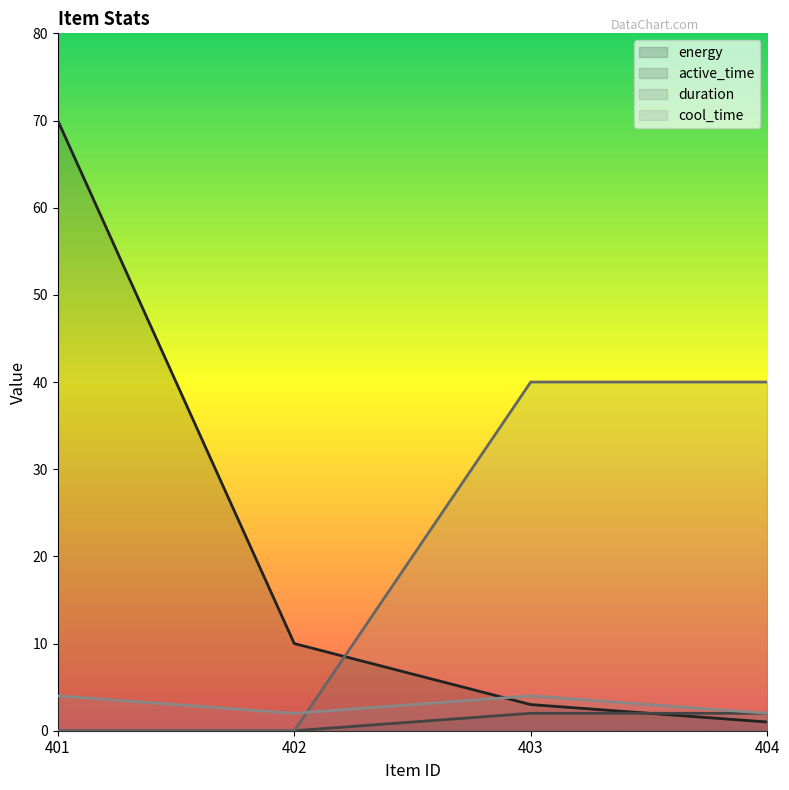

What is the spread (max minus min) of values at 402?

10